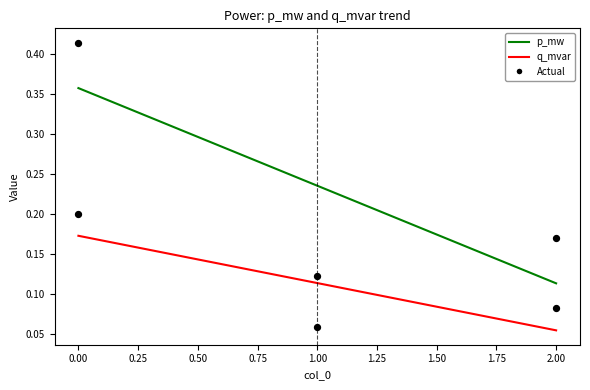

Which series has the largest total across all categories?

p_mw